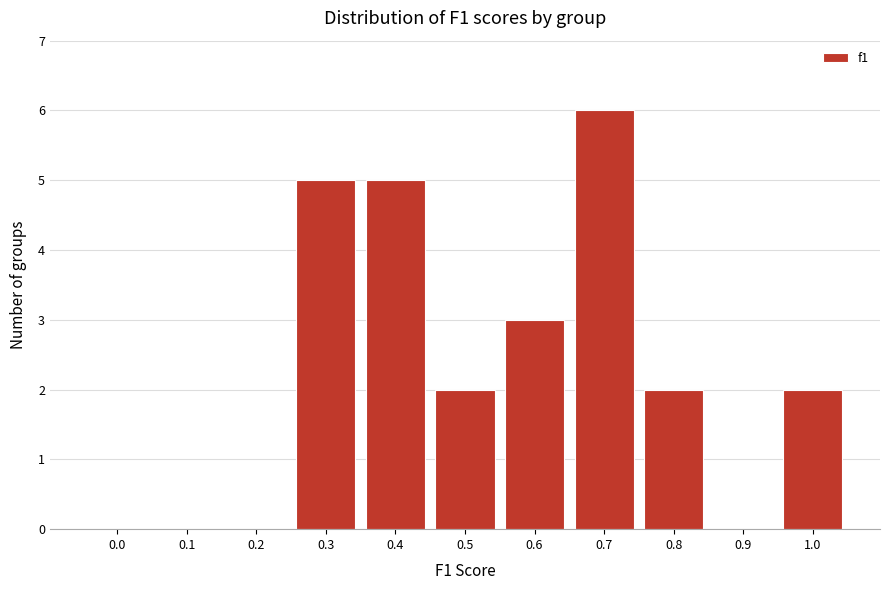

Reading left to right, what are all the values shown in this chart?

0.0=0	0.1=0	0.2=0	0.3=5	0.4=5	0.5=2	0.6=3	0.7=6	0.8=2	0.9=0	1.0=2